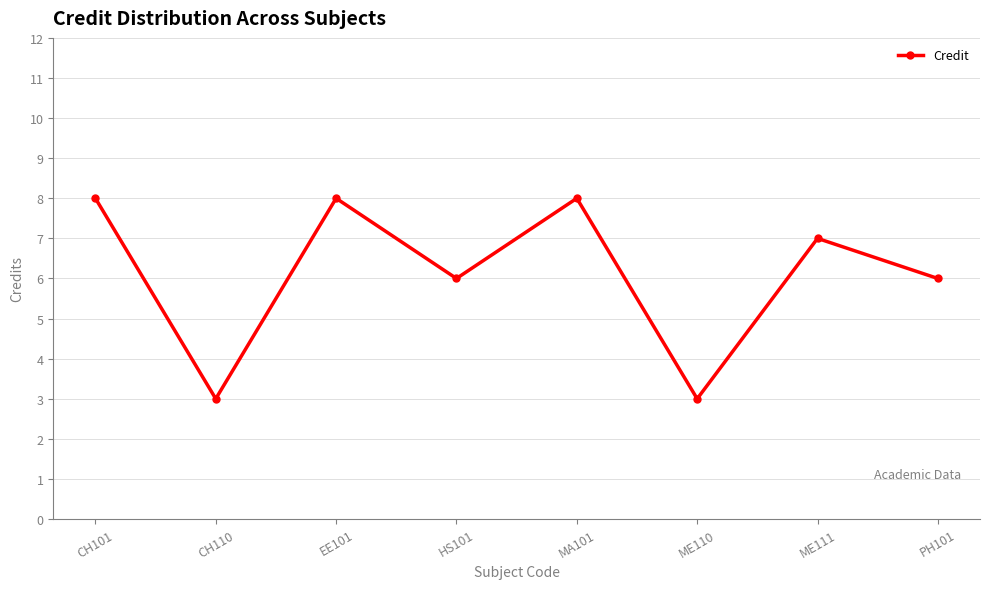

The value at ME110 is 4. True or false?

False